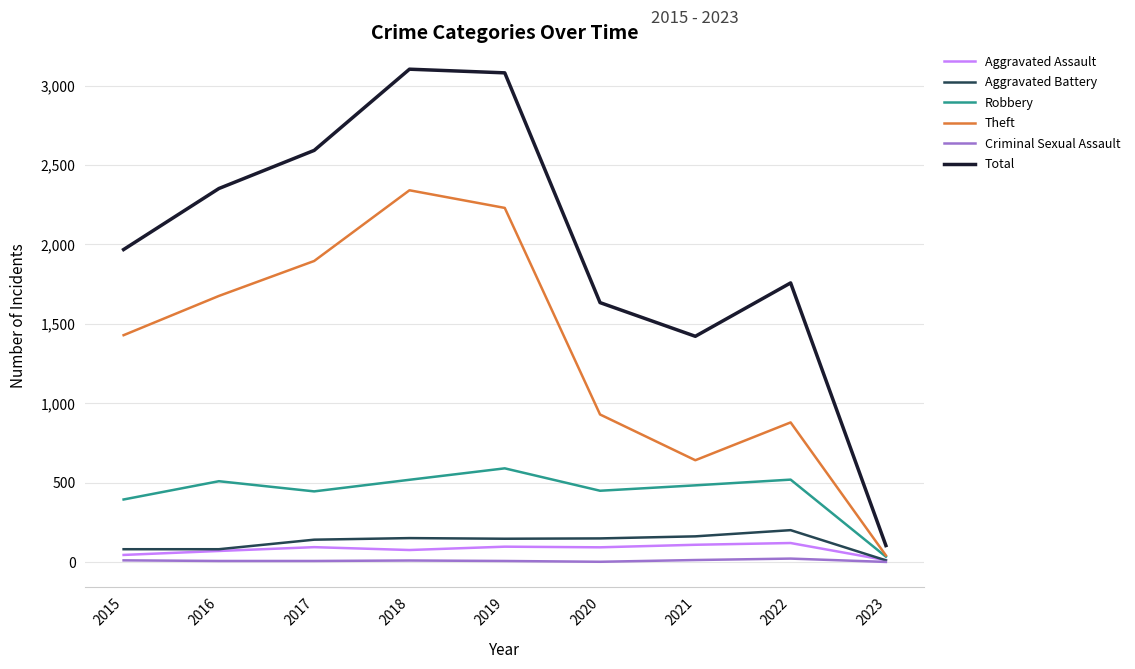

Which category has the lowest value in the Total series?

2023